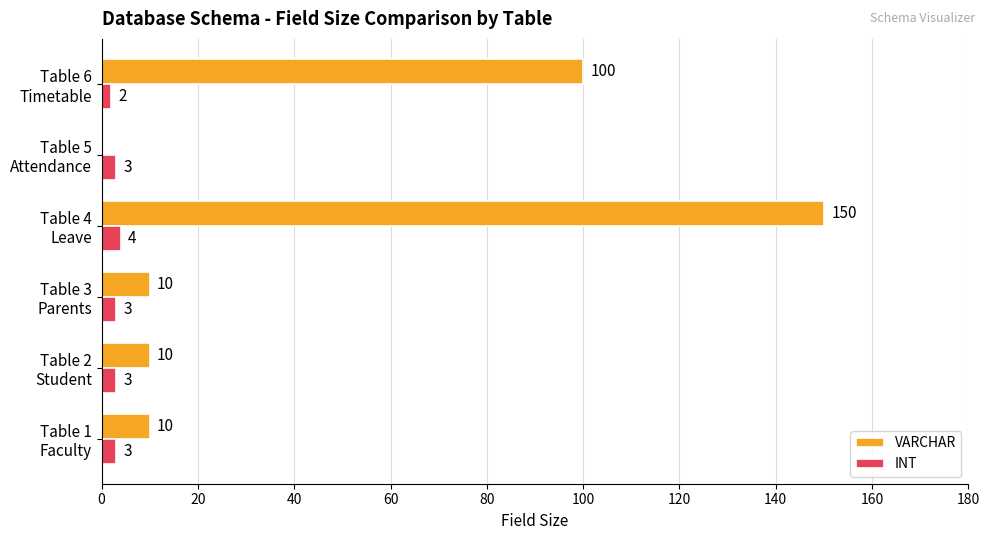

What is the sum of all INT values?

18